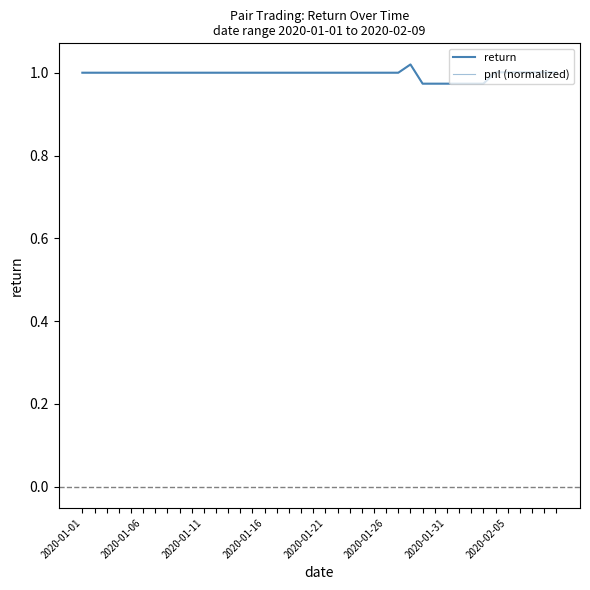

Does the chart have visible grid lines?

No